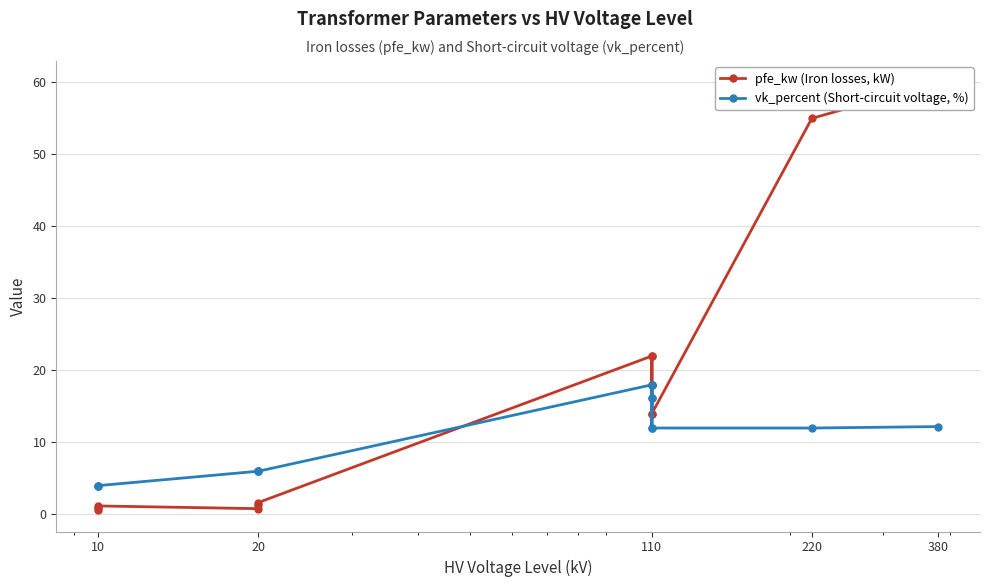

True or false: pfe_kw (Iron losses, kW) and vk_percent (Short-circuit voltage, %) intersect in this chart.

True